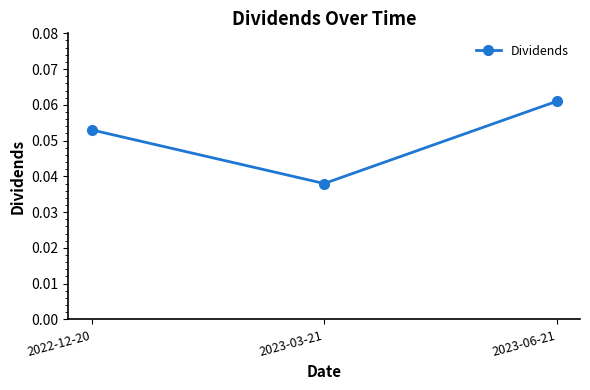

How many values are between 0 and 1?

3